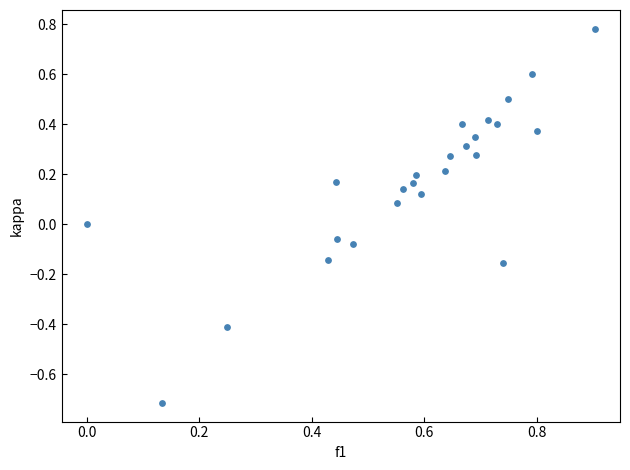

What is the range of X values (max minus min)?

0.9